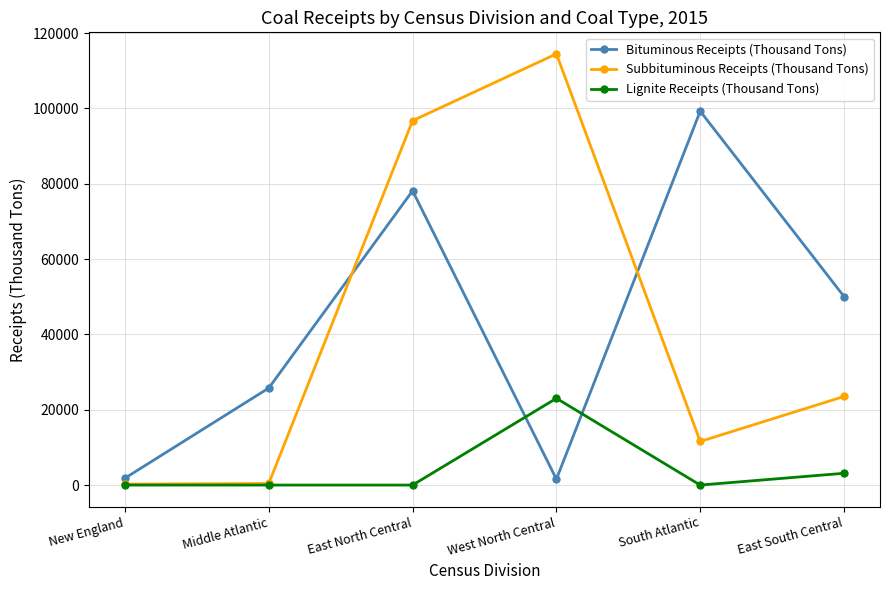

Which series has the largest range (max minus min)?

Subbituminous Receipts (Thousand Tons)